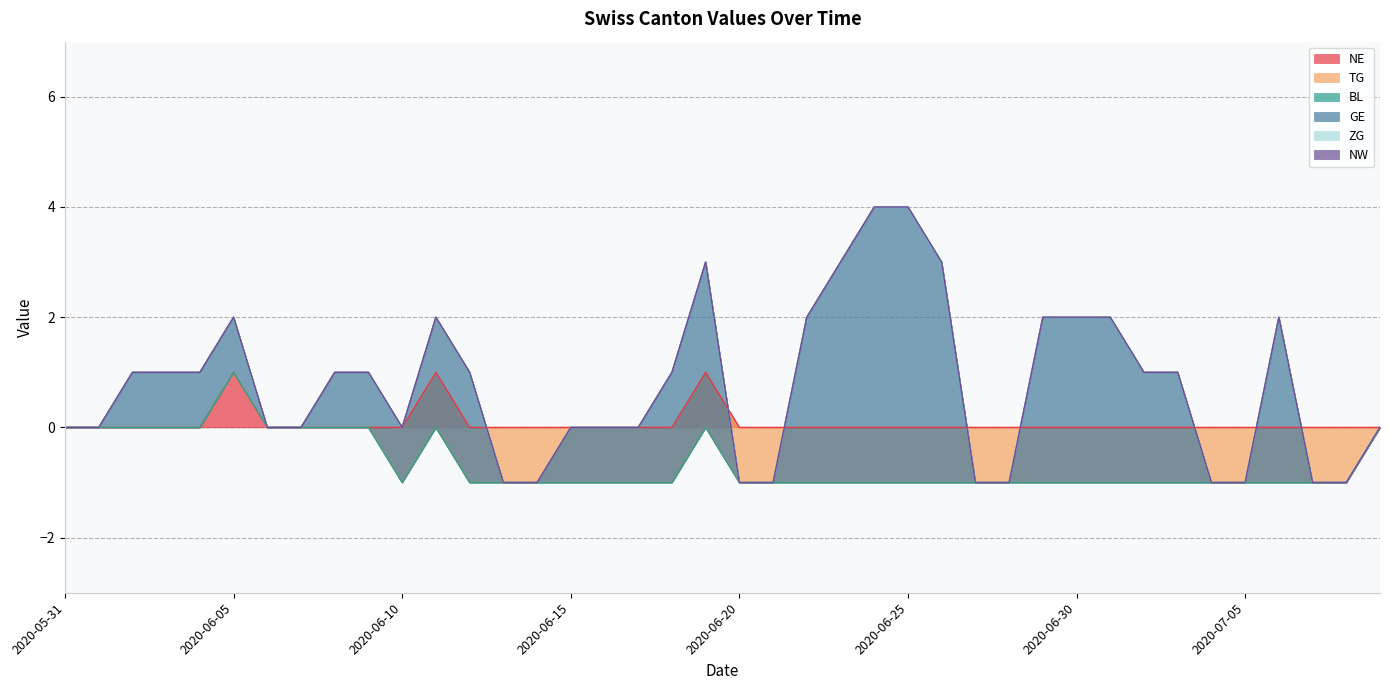

Which label corresponds to the largest value in the chart?

2020-06-24